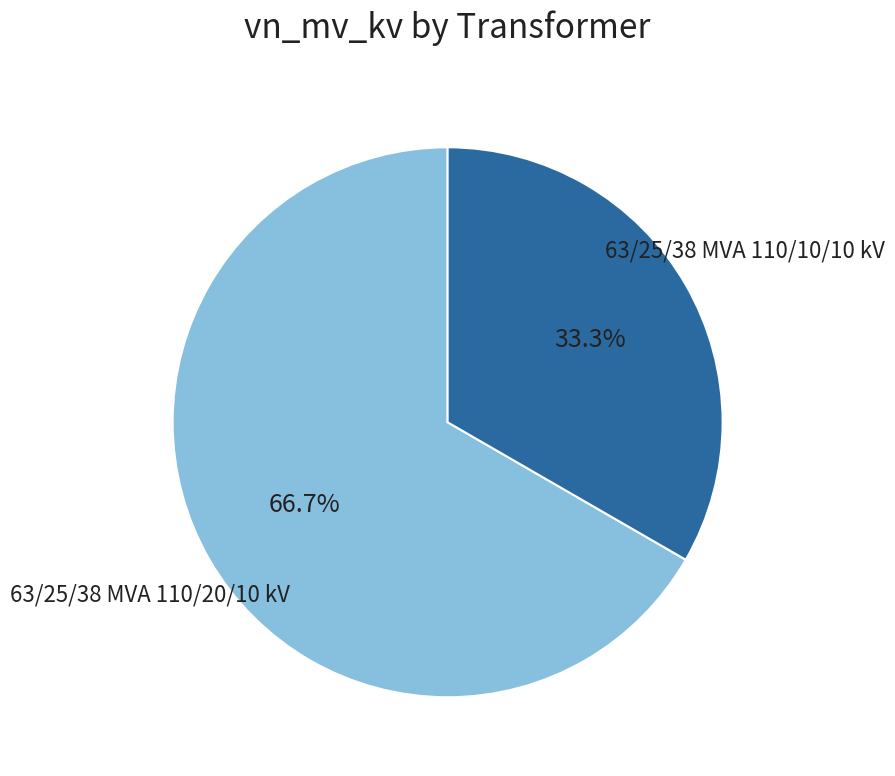

What is the total percentage of 63/25/38 MVA 110/10/10 kV and 63/25/38 MVA 110/20/10 kV?

100.0%